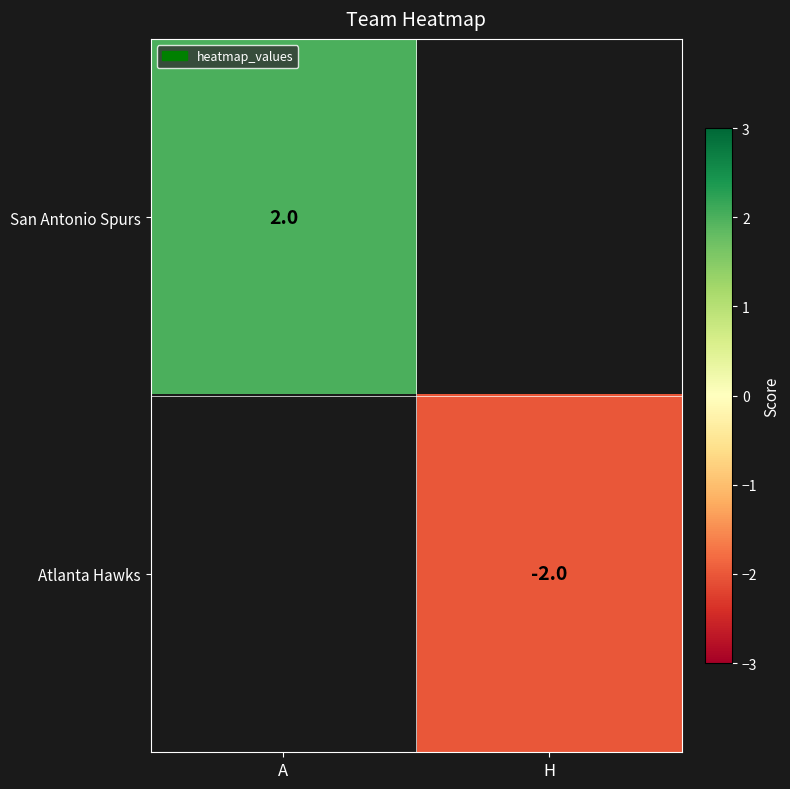

Is it true that San Antonio Spurs equals 1 at A?

False